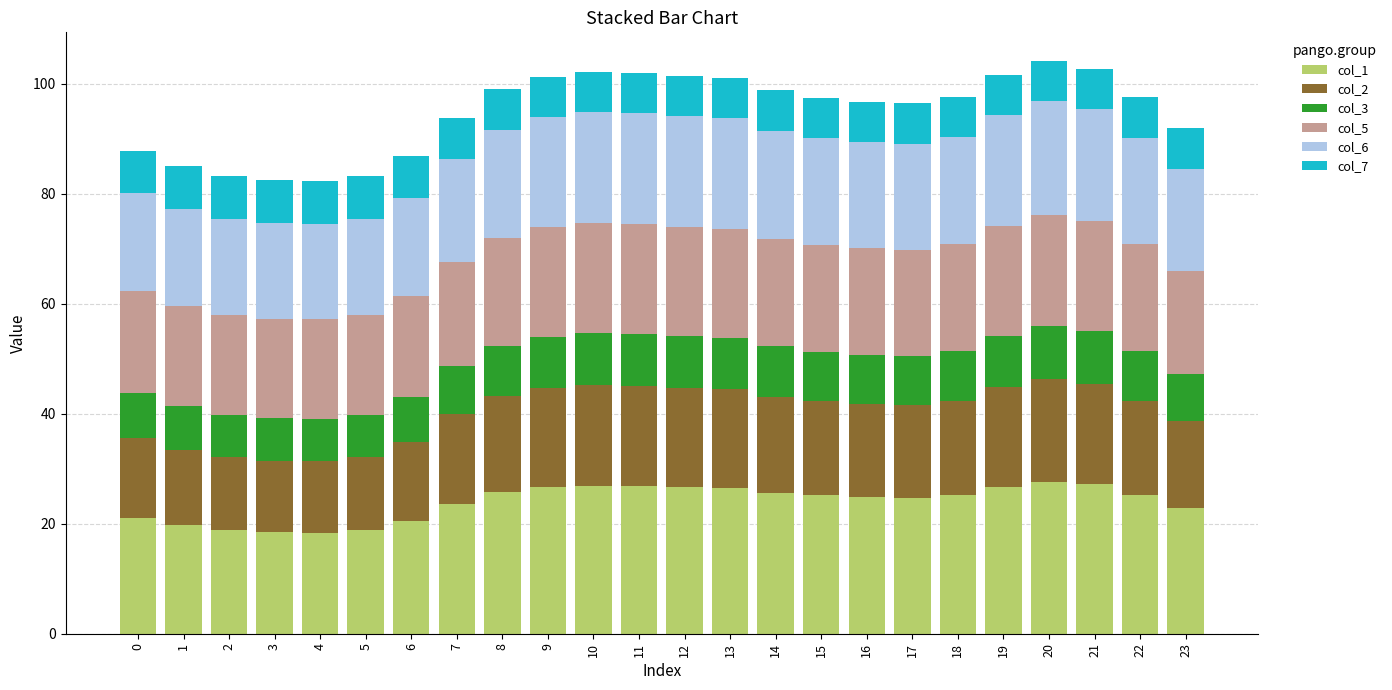

True or false: col_1 has a value of 18.4 at 3.

True